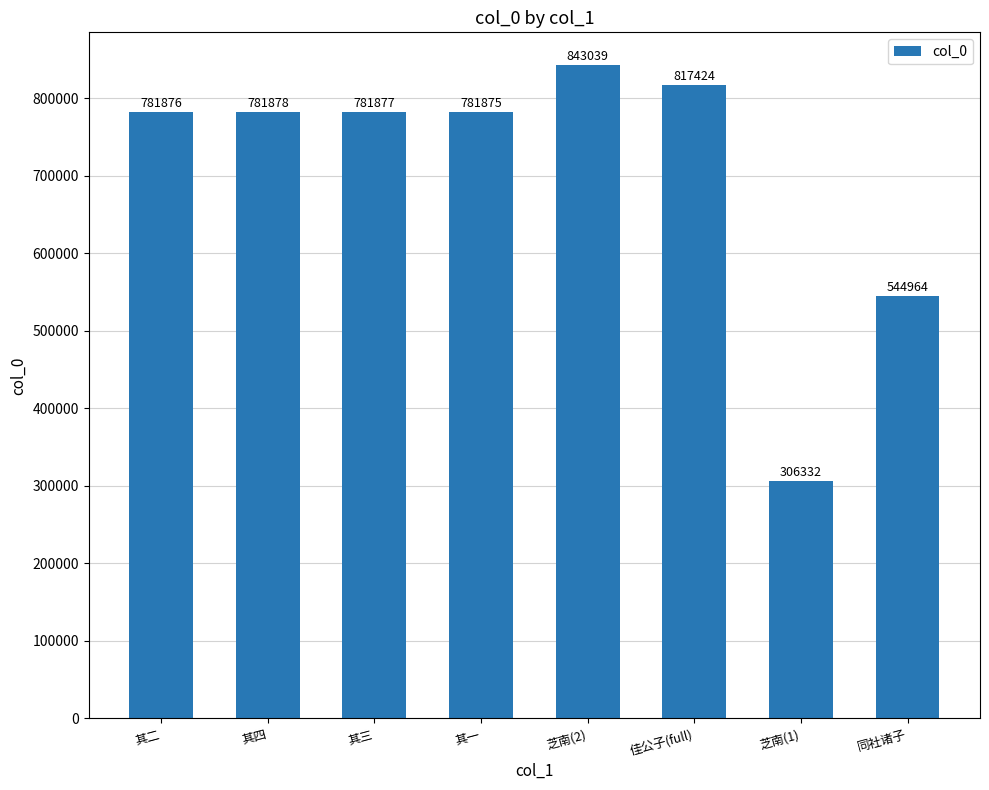

Reading right to left, transcribe all the data shown in this chart.

544964	306332	817424	843039	781875	781877	781878	781876